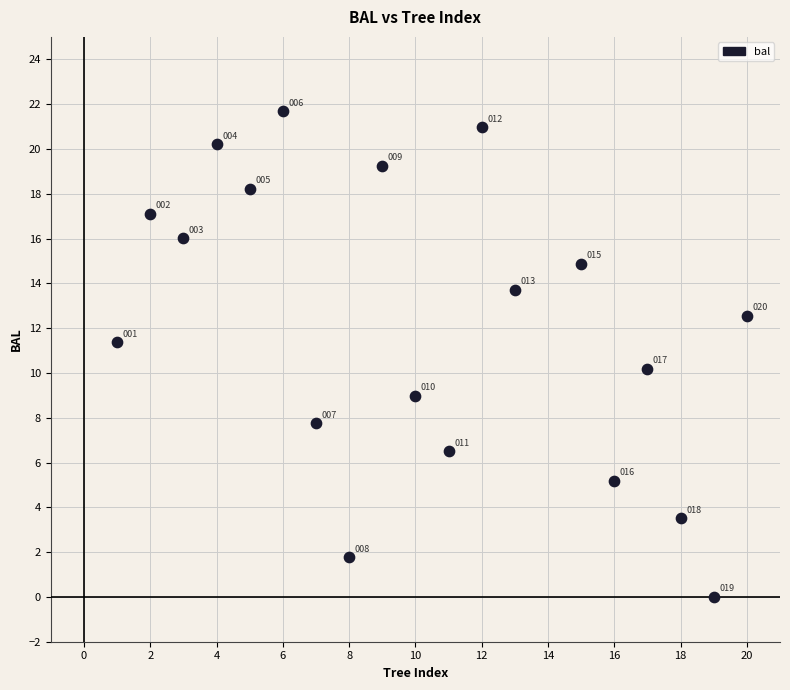

What Y value in the scatter plot is closest to 10?

10.2